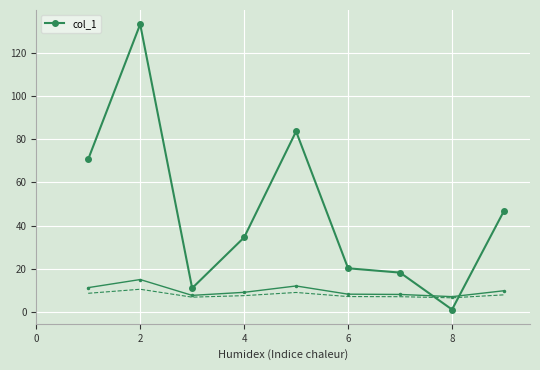

At which category does the data reach its first local peak?

2